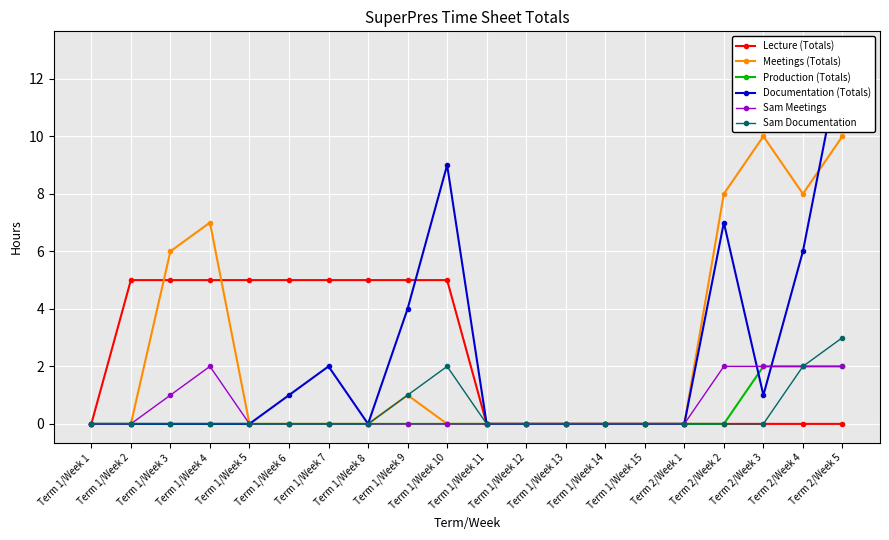

At how many categories does at least one series exceed 11?

1